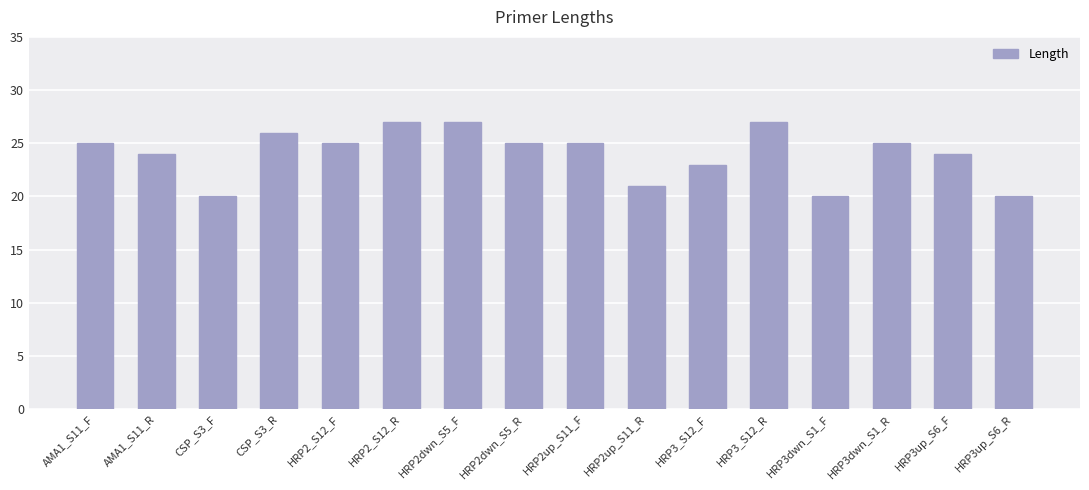

Is it true that the value at AMA1_S11_R is 24?

True